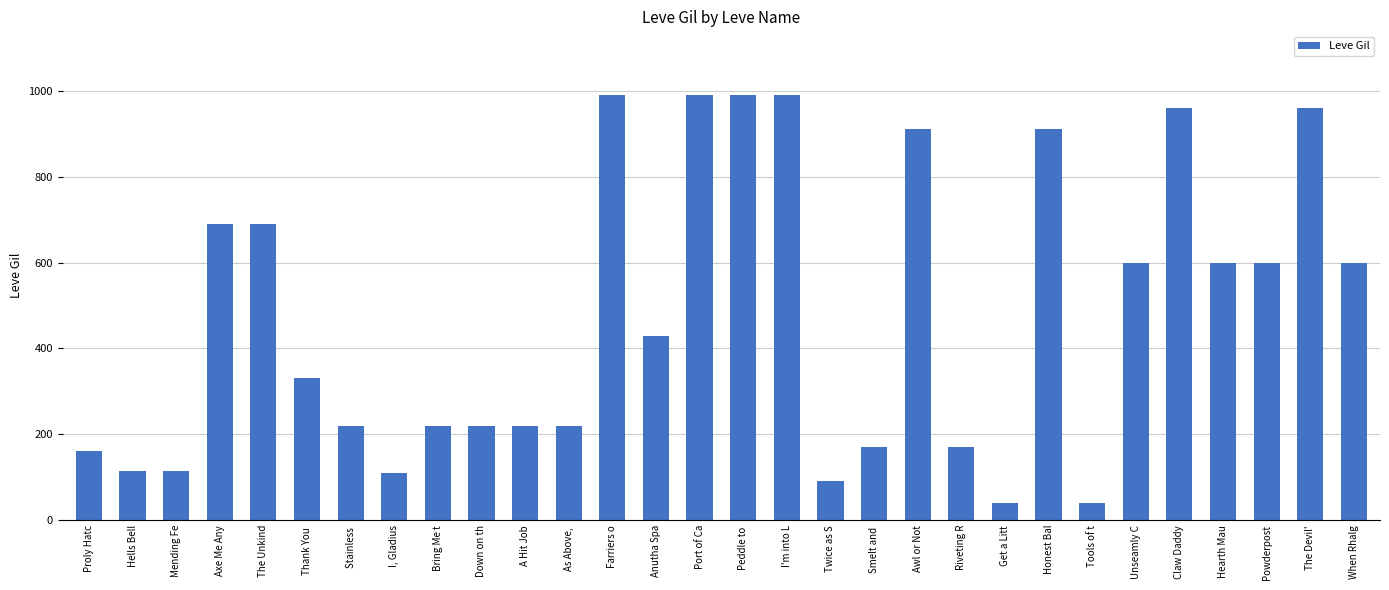

What position from the left is When Rhalg?

30